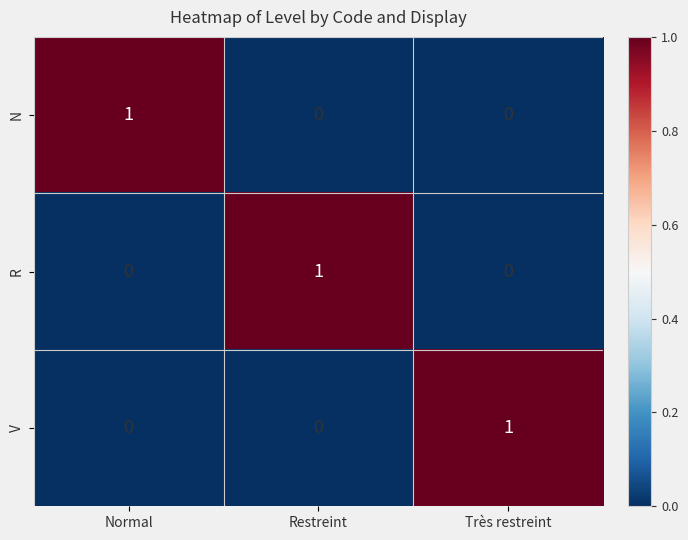

The value of V at Très restreint is 1. True or false?

True